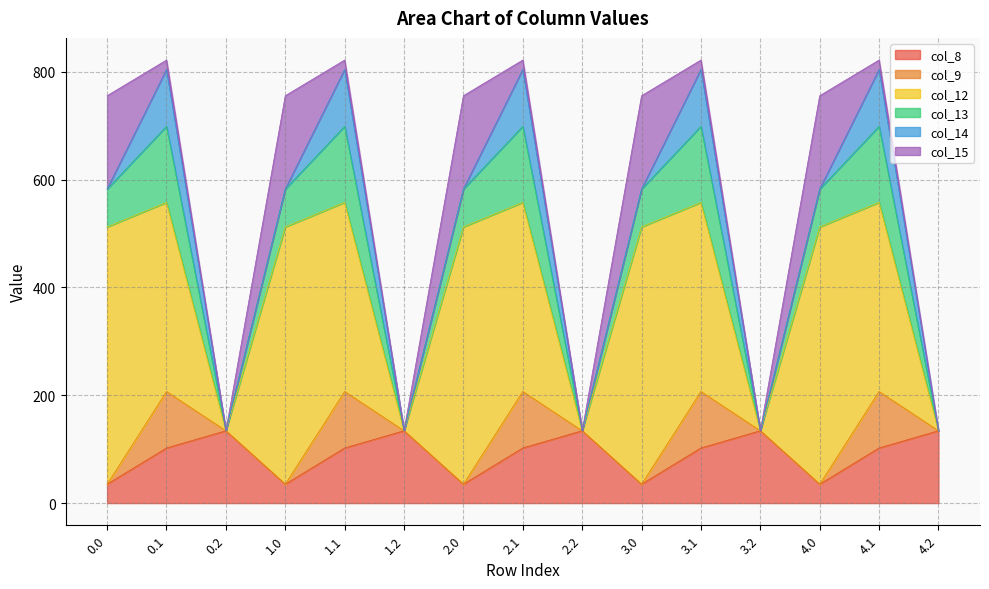

Does the chart display data point markers on the line(s)?

No